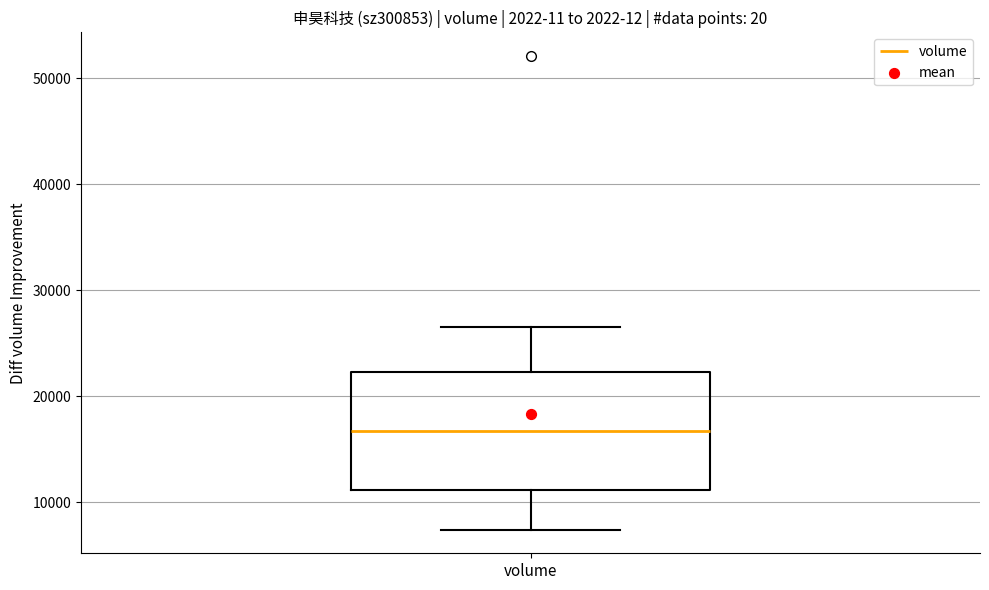

Transcribe this box plot: give where the median line is, the range the box spans, and where the two whiskers end, as read against the y-axis. The values are not printed on the chart, so give them approximately, as read against the axis.

median 17000, box 11000 to 22000, whiskers 7000 to 27000